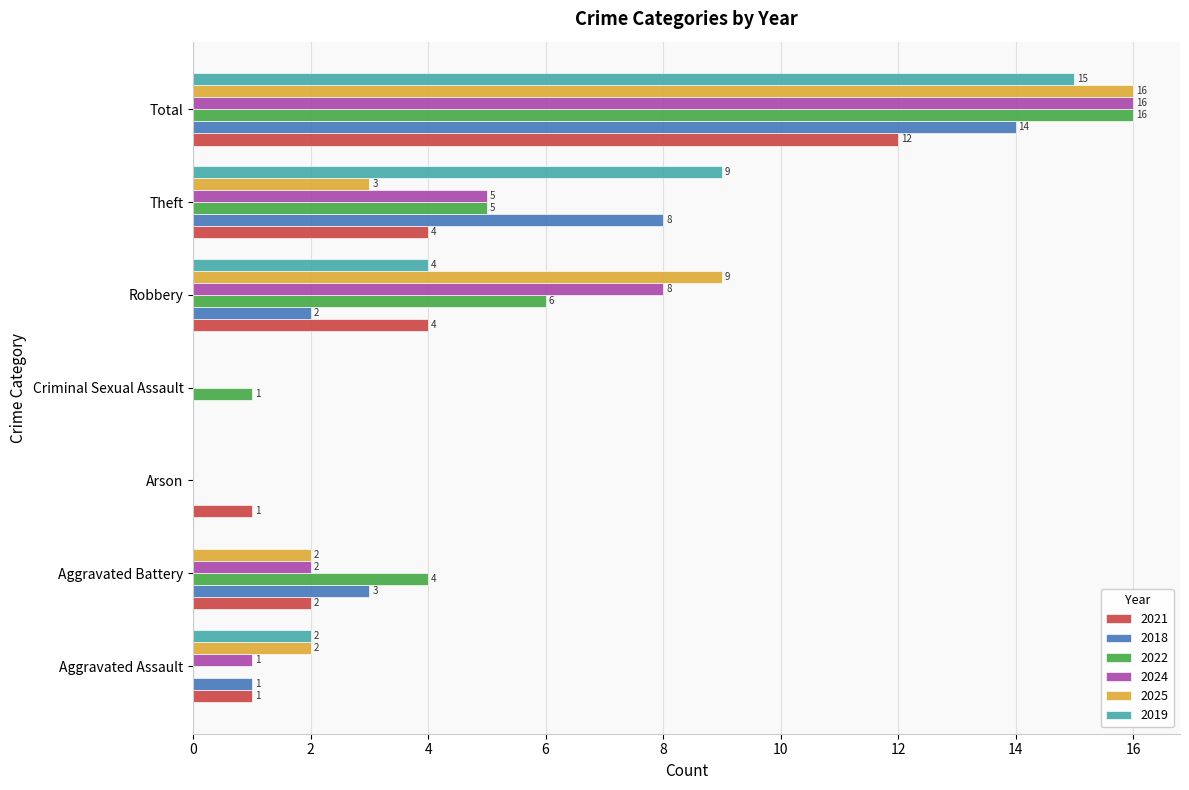

How many values in 2025 are above zero?

5